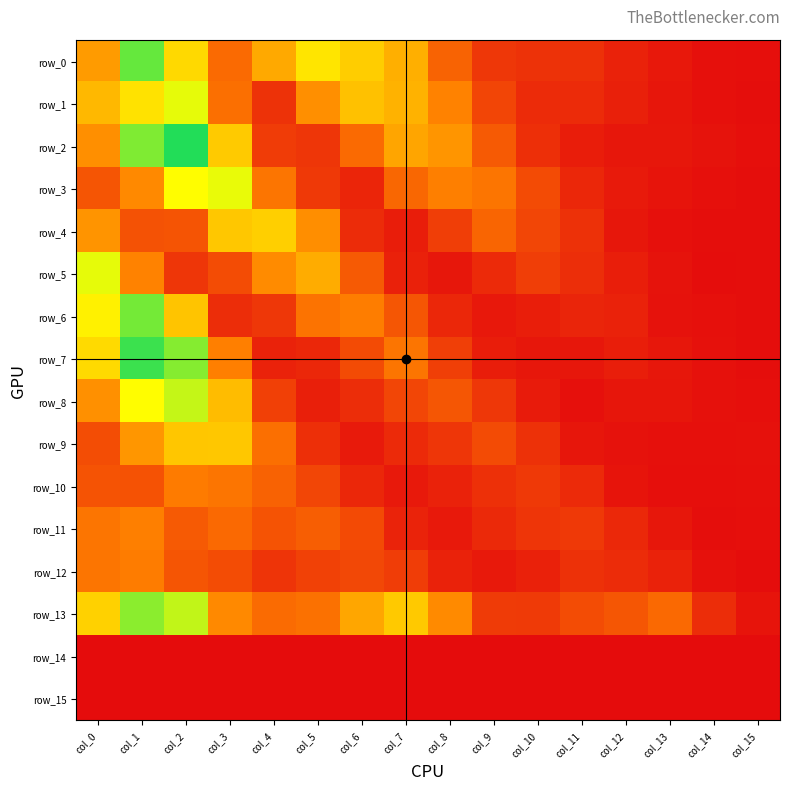

What is the sum of the row_8 values at col_12 and col_8?

0.2